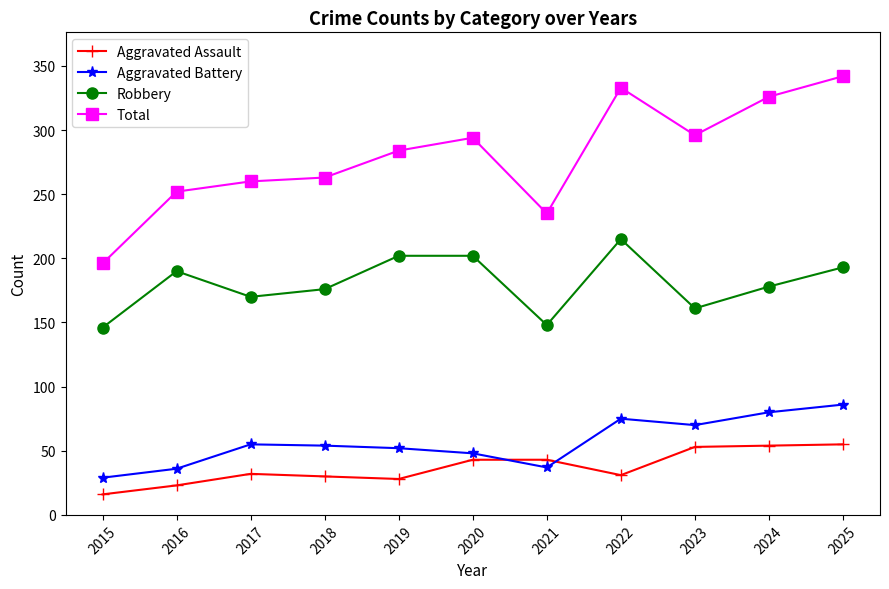

Which category has the highest value across all series?

2025